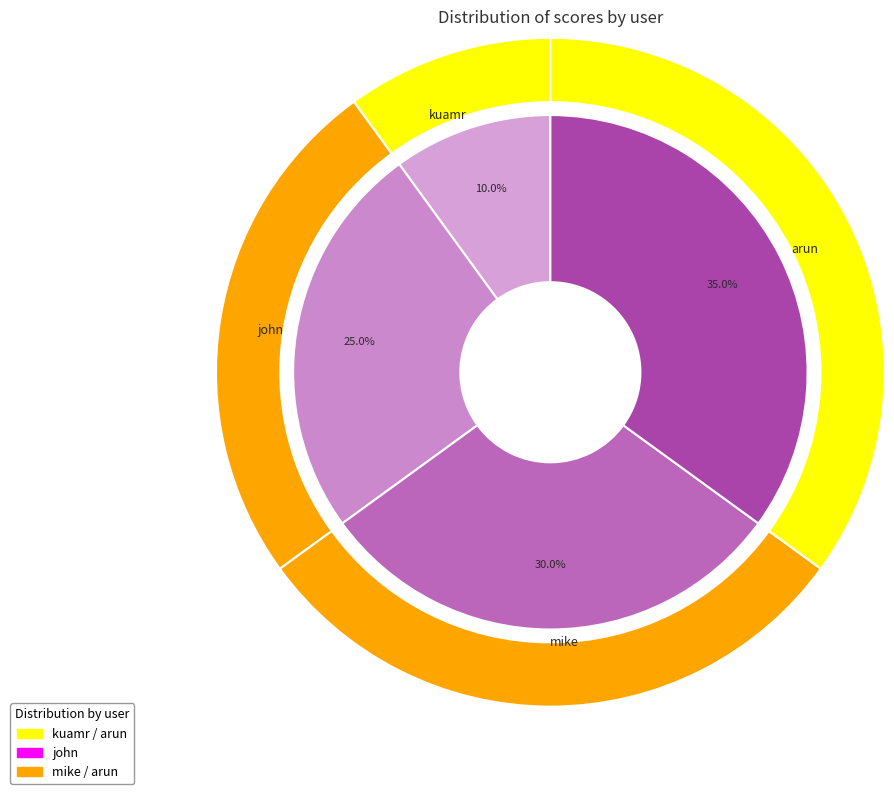

Rank the categories by value from lowest to highest.

kuamr, john, mike, arun